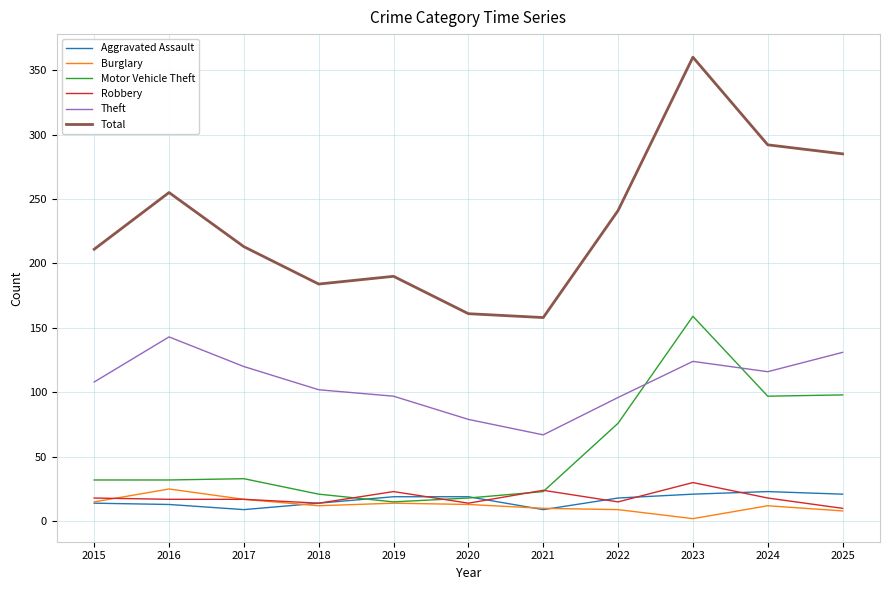

What are all the series names shown in the legend?

Aggravated Assault, Burglary, Motor Vehicle Theft, Robbery, Theft, Total